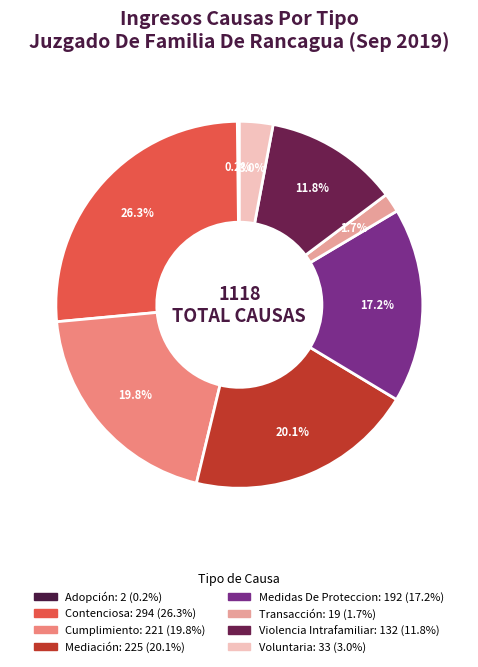

Does Cumplimiento account for over 50% of the chart?

No